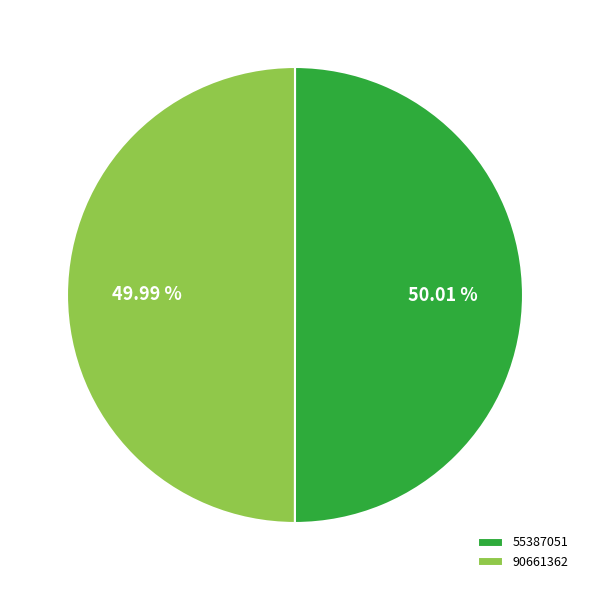

Does any single category account for the majority?

Yes